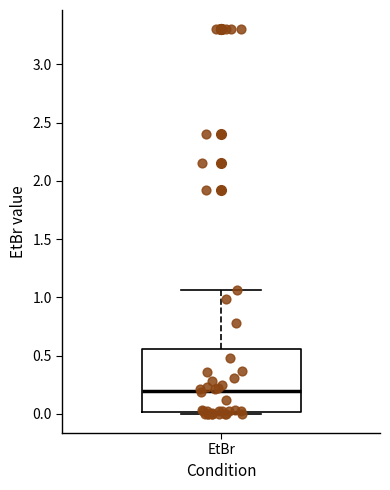

Where is the lower edge of the box for EtBr on the y-axis? The values are not printed on the chart, so give them approximately, as read against the axis.

0.00